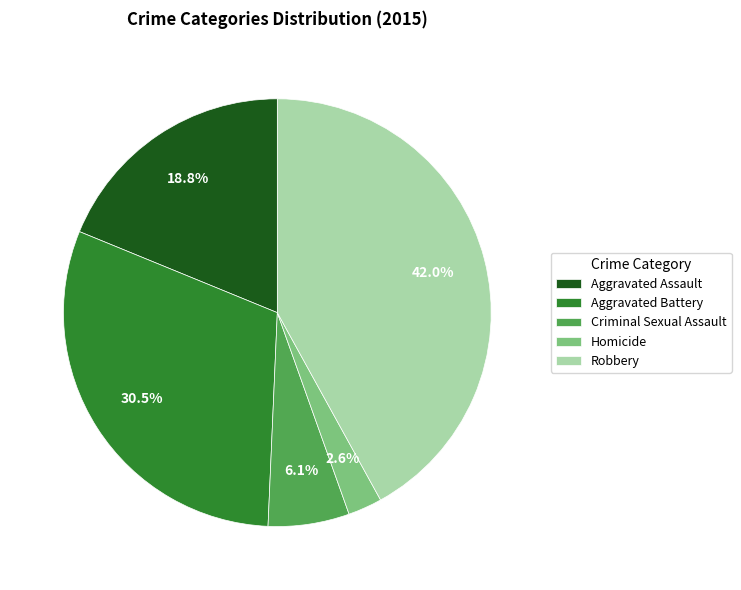

What percentage do Robbery and Aggravated Assault together represent?

60.8%